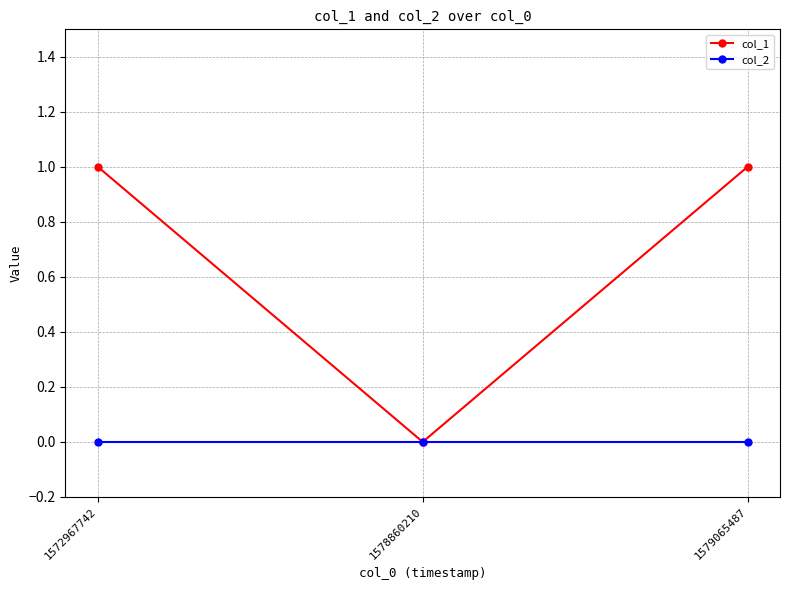

What is the sum of the col_1 values at 1579065487 and 1572967742?

2